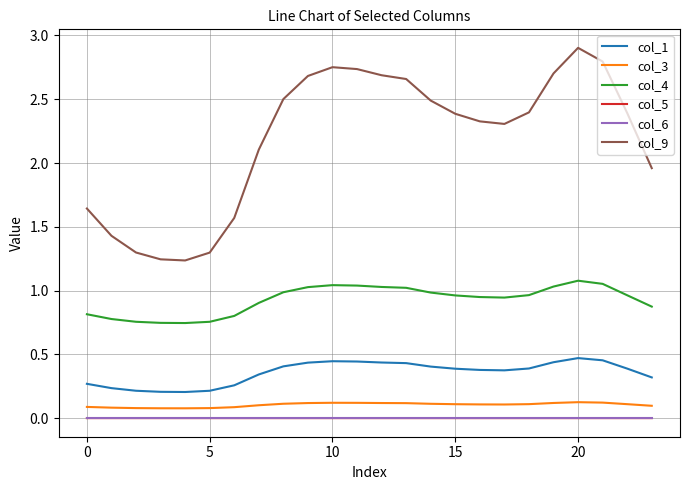

Does the chart have visible grid lines?

Yes